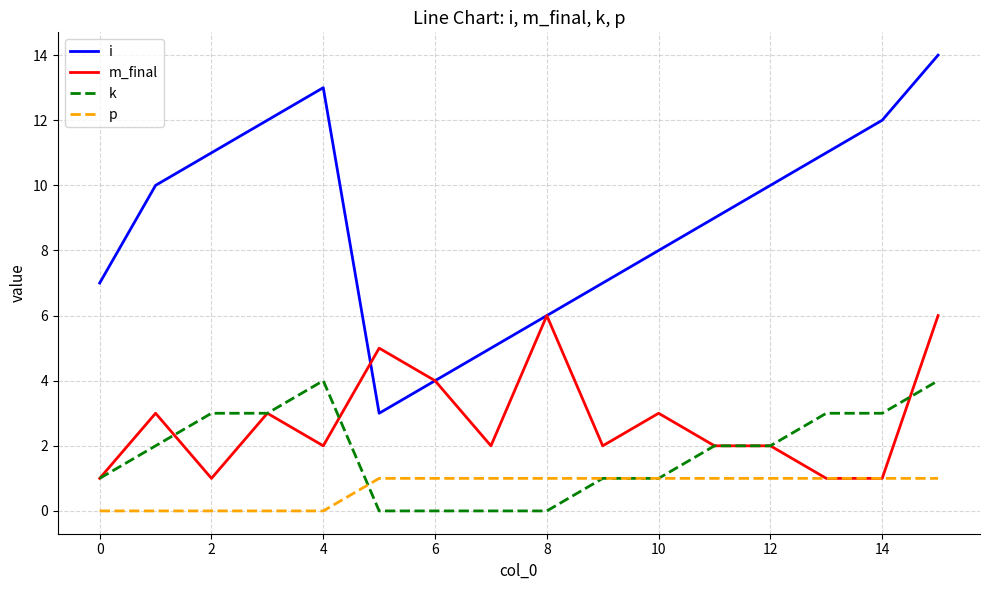

True or false: i and p intersect in this chart.

False